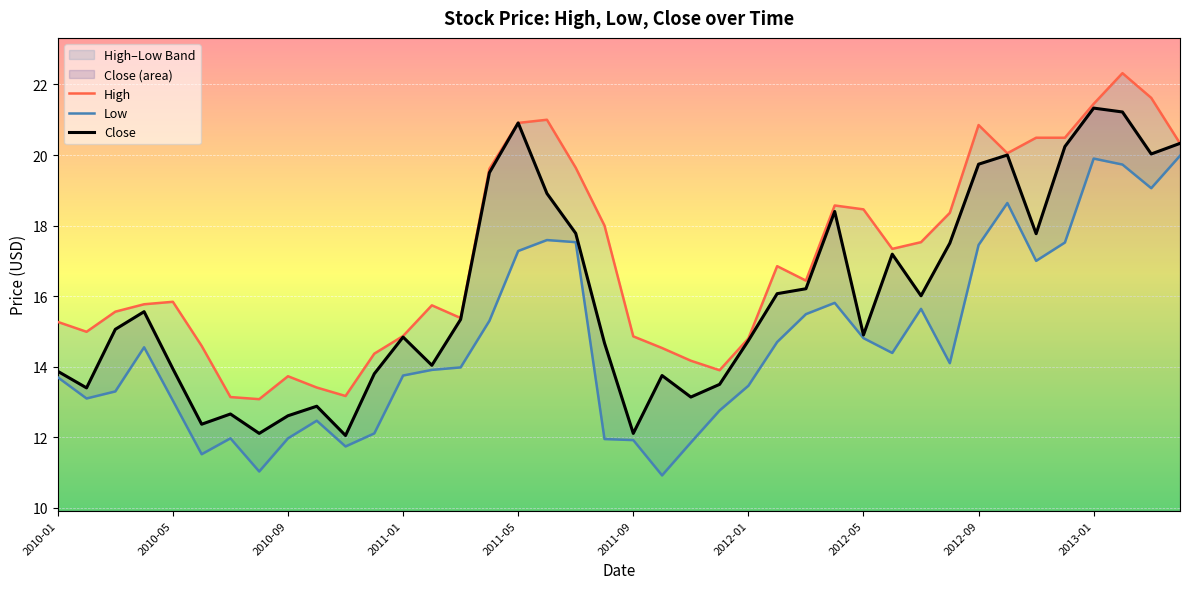

What is the value of the Close point at the 26th from the left?

16.1